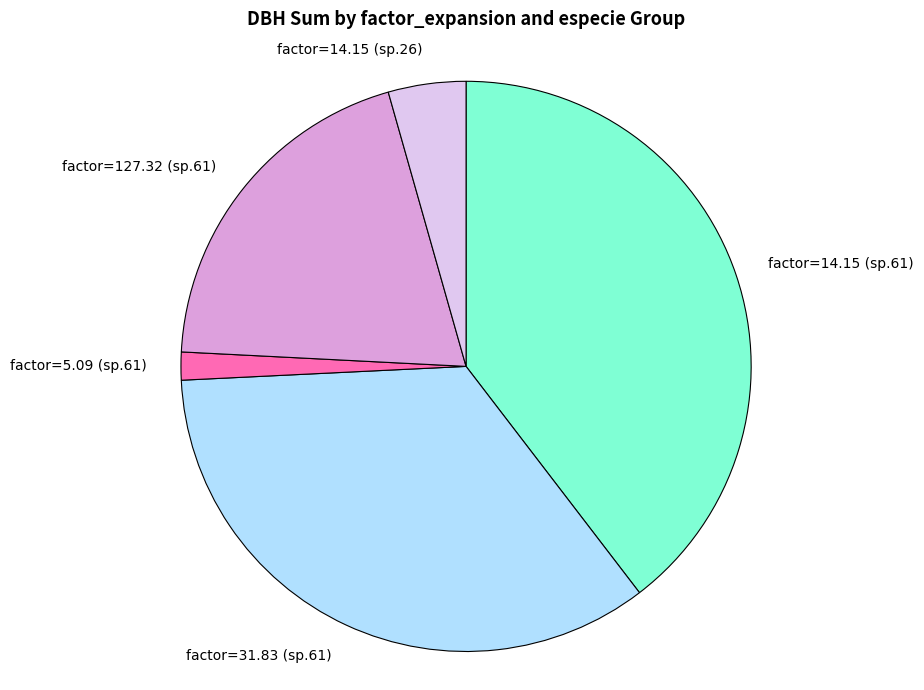

The factor=5.09 (sp.61) slice represents 2% of the pie. True or false?

True